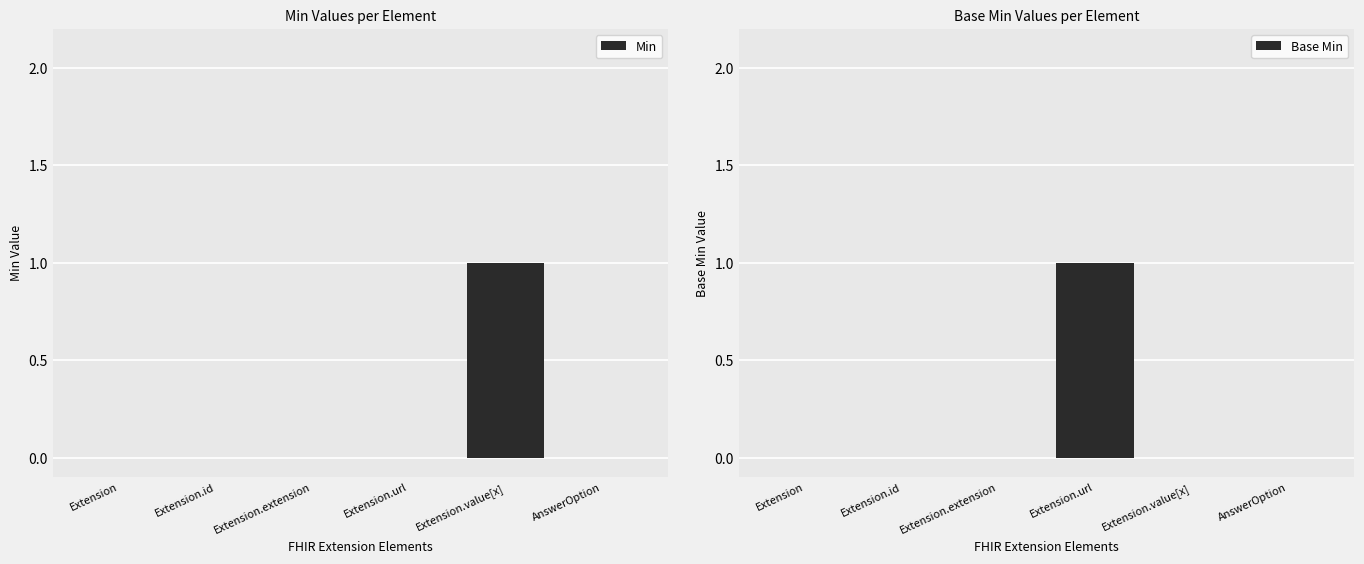

What are all the series names shown in the legend?

Min, Base Min